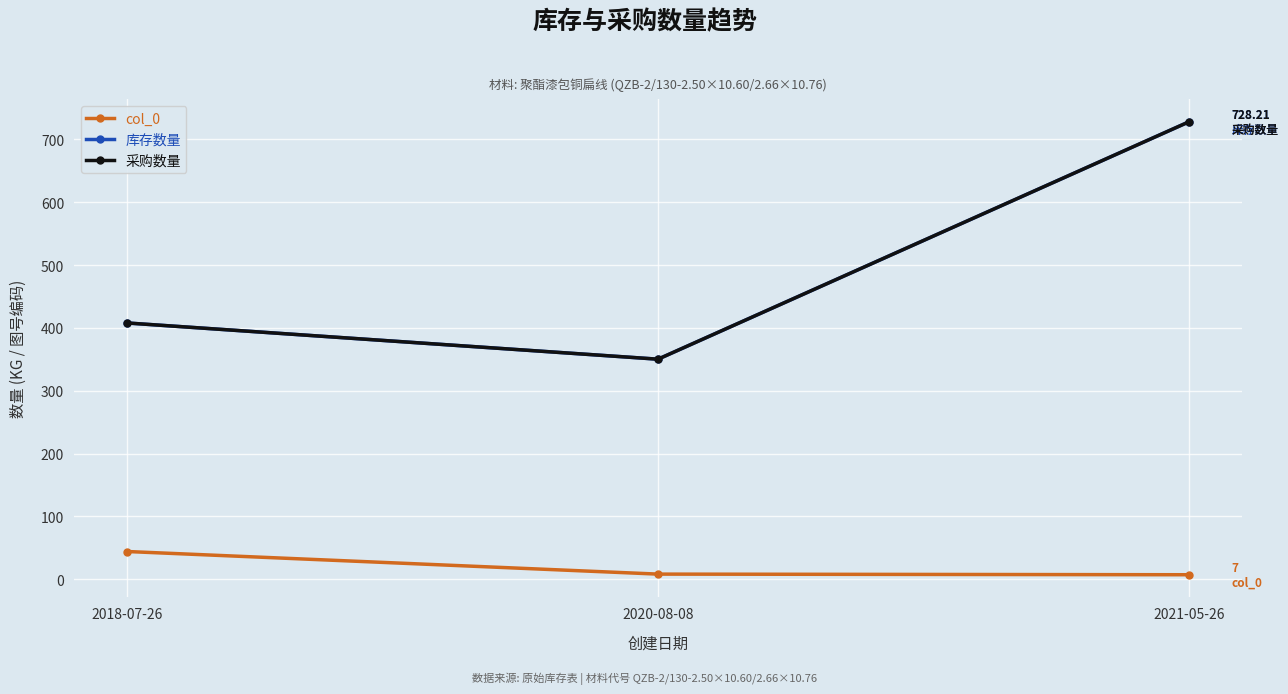

Does the chart have visible grid lines?

Yes